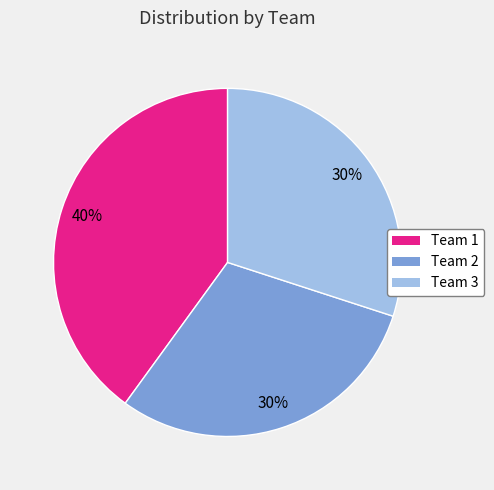

Does any single category account for the majority?

No